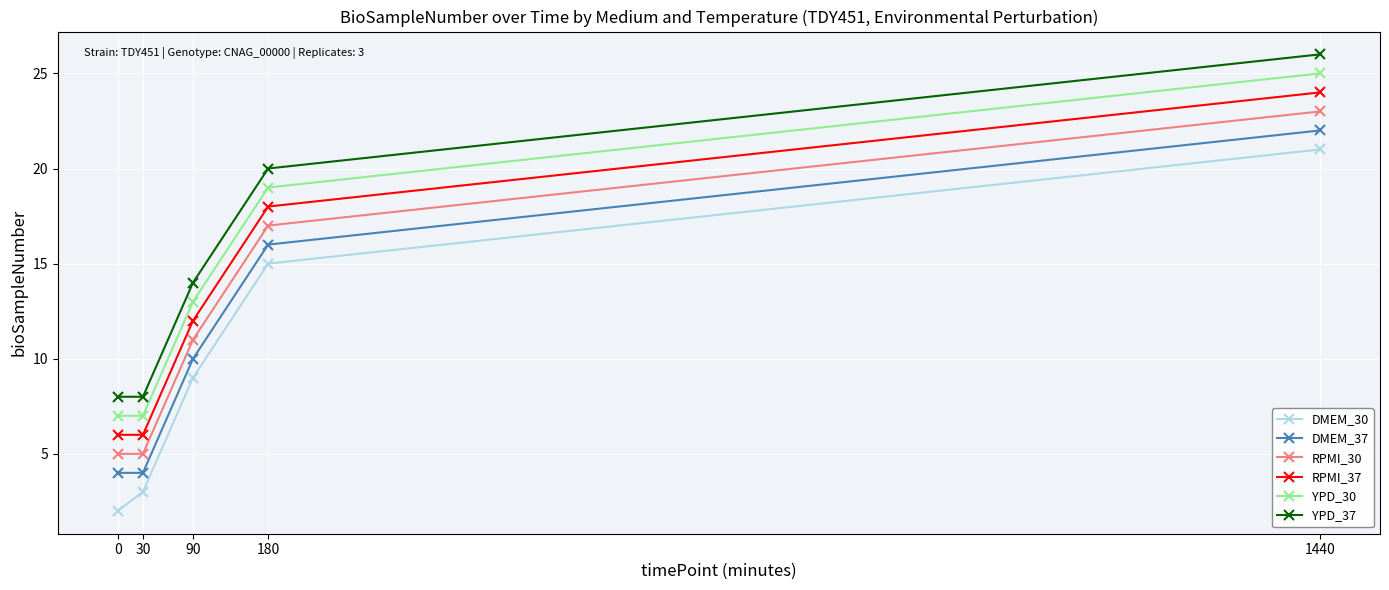

How many series are shown in this chart?

6